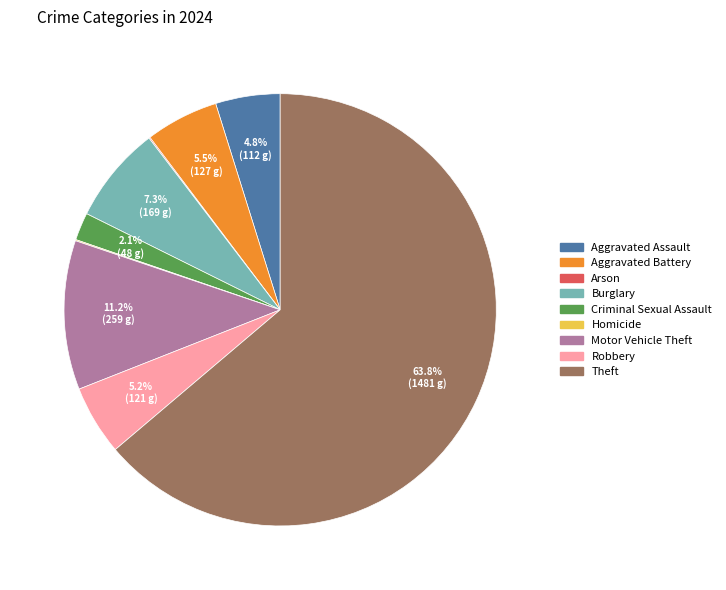

Which has a higher value, Aggravated Battery or Criminal Sexual Assault?

Aggravated Battery